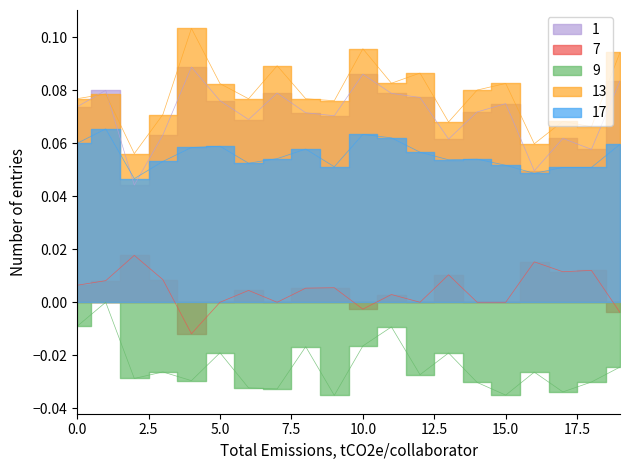

At 6, list the series in order from largest to smallest.

13, 1, 17, 7, 9